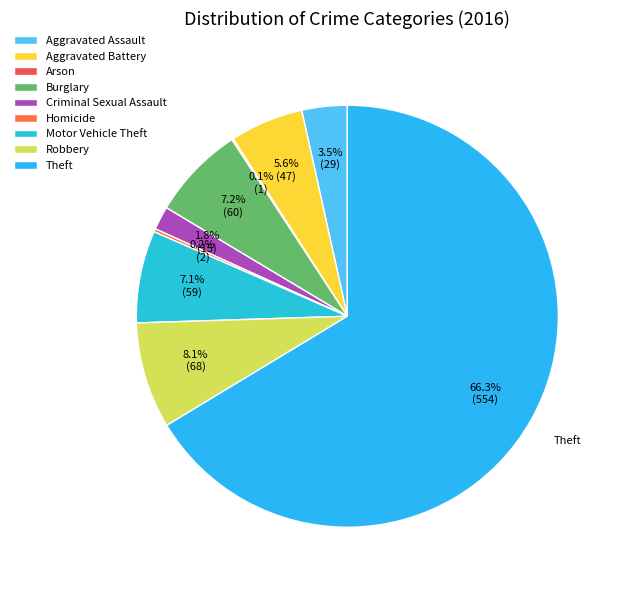

What percentage is the Theft slice, to the nearest percent?

66%